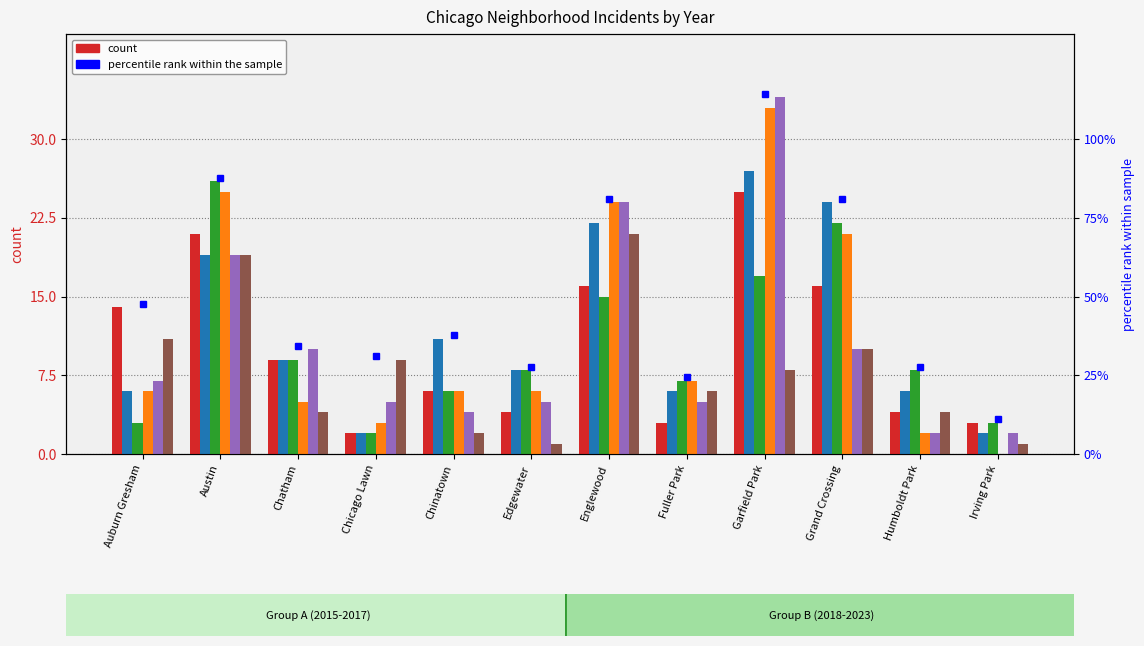

What is the lowest value of the 2020 series?

2